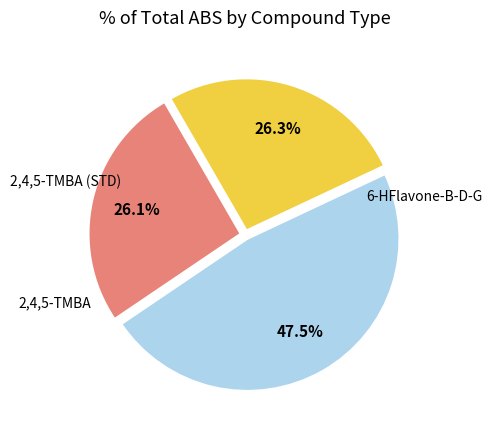

How many slices are in this pie chart?

3